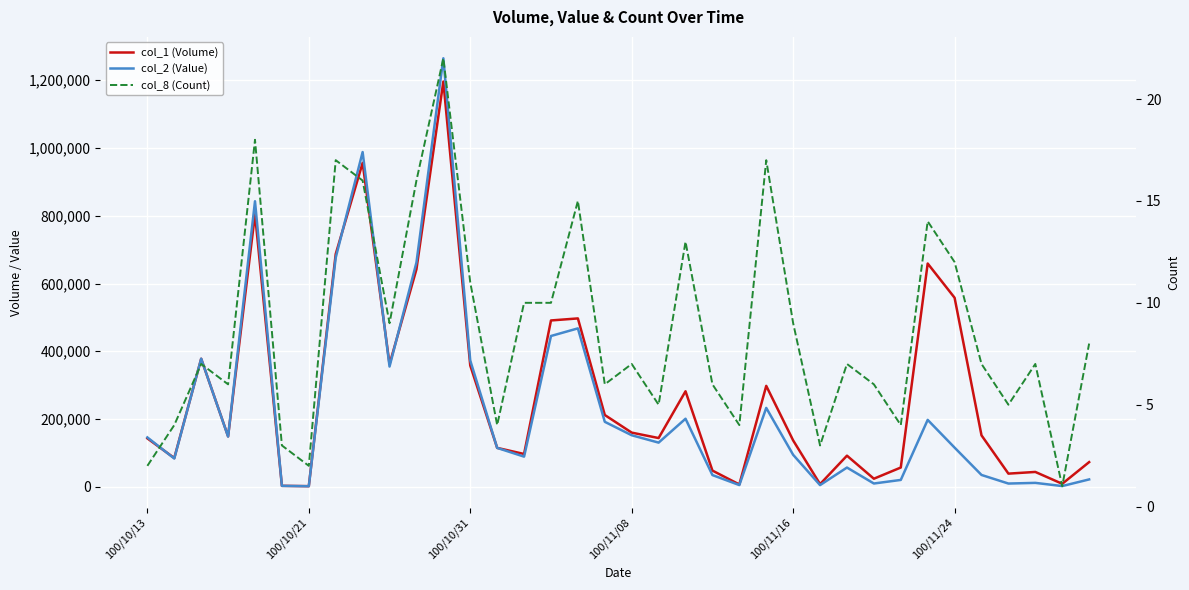

Rank the categories by col_1 (Volume) value from highest to lowest.

11, 8, 100/11/16, 7, 29, 10, 30, 16, 15, 100/10/31, 9, 12, 23, 20, 17, 18, 31, 100/11/08, 19, 100/10/13, 24, 13, 14, 26, 100/10/21, 35, 28, 21, 33, 32, 27, 34, 25, 22, 100/11/24, 6